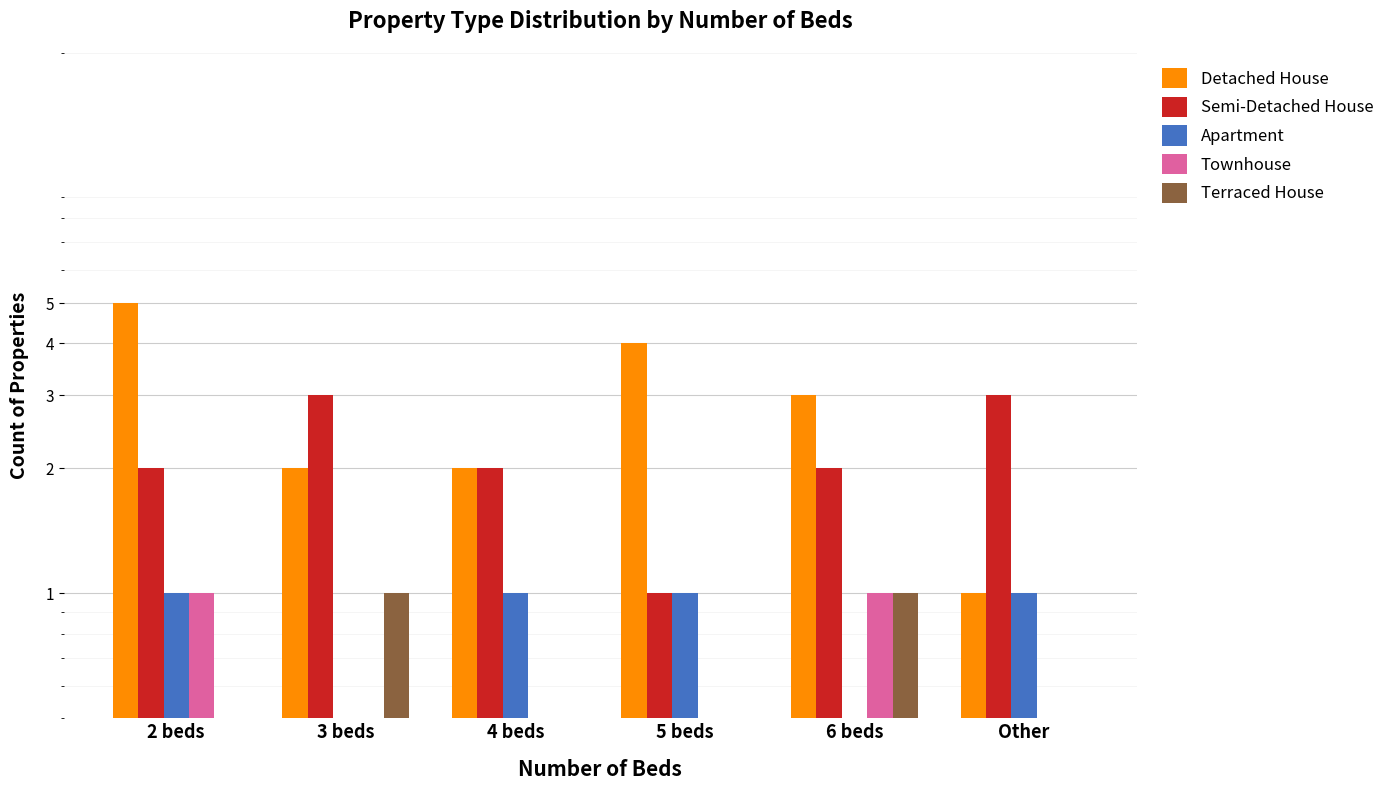

Read the Detached House value at 3 beds.

2